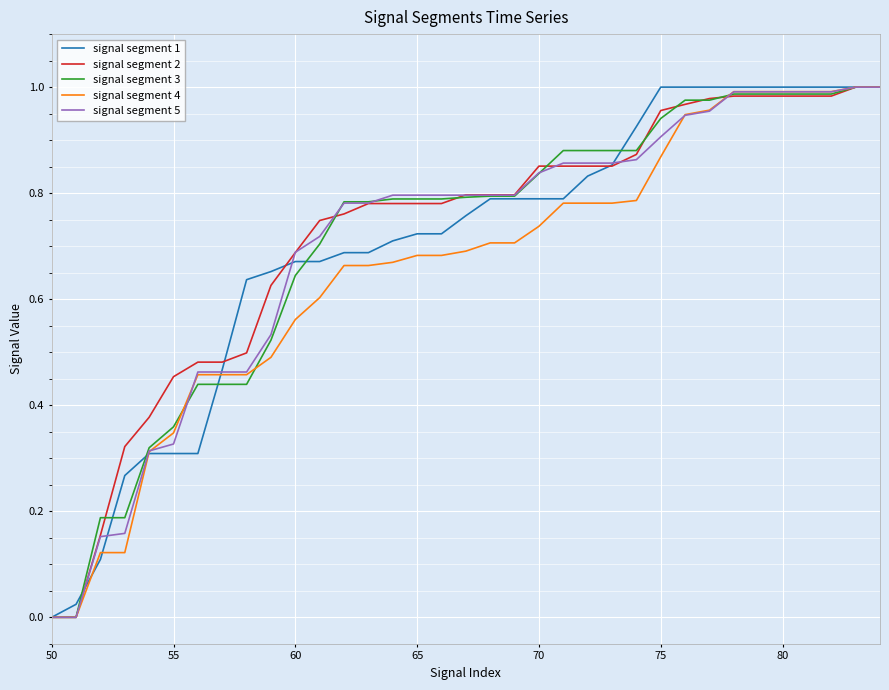

At which label does signal segment 1 reach its minimum?

50